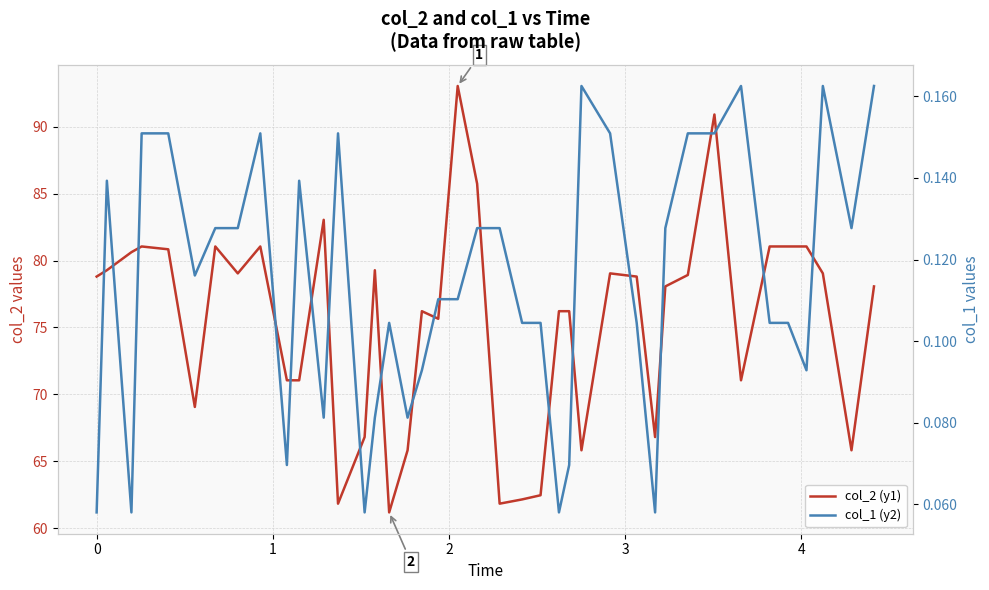

At how many categories does at least one series exceed 63?

35